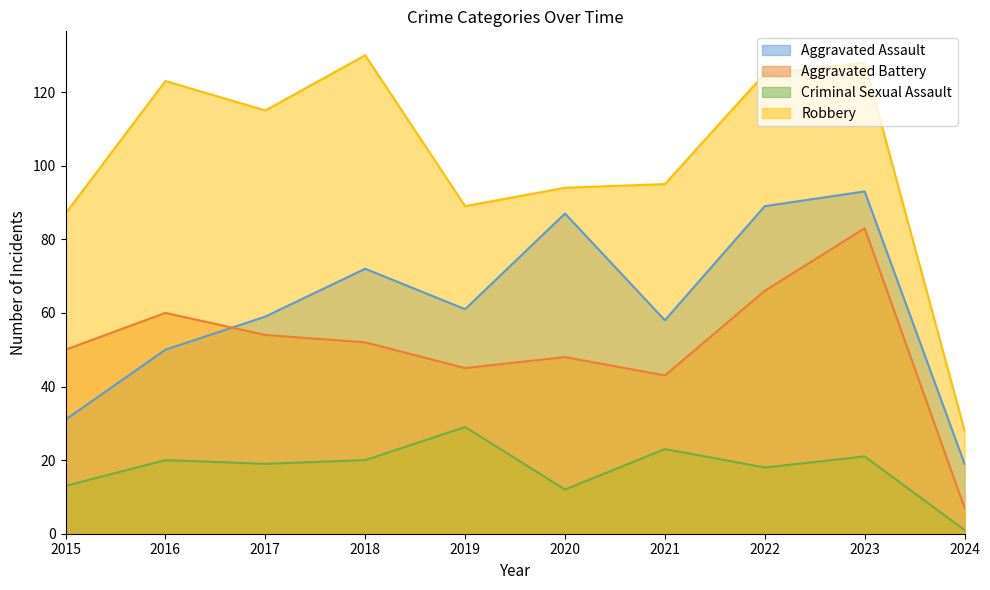

The Criminal Sexual Assault series shows 28 at 2022. True or false?

False